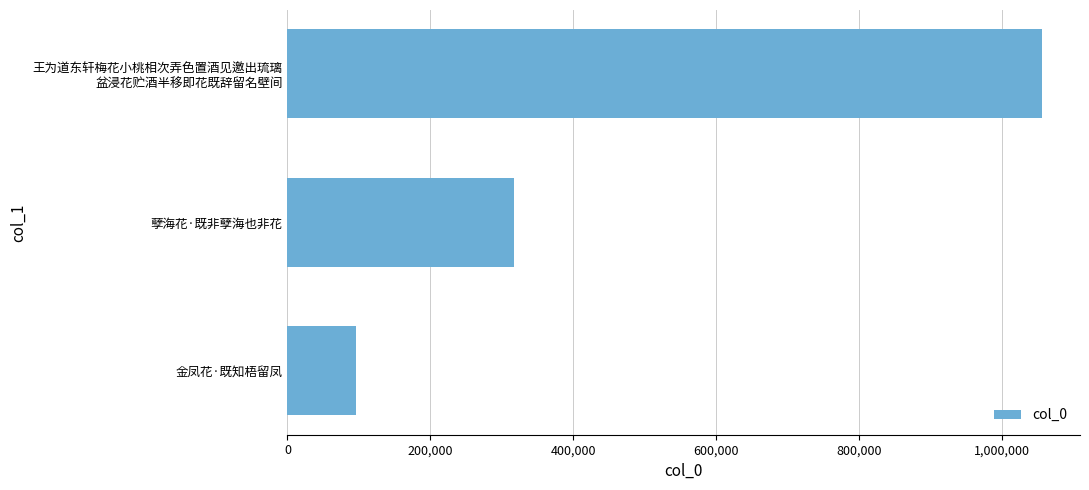

What is the difference between the second highest and minimum values?

219858